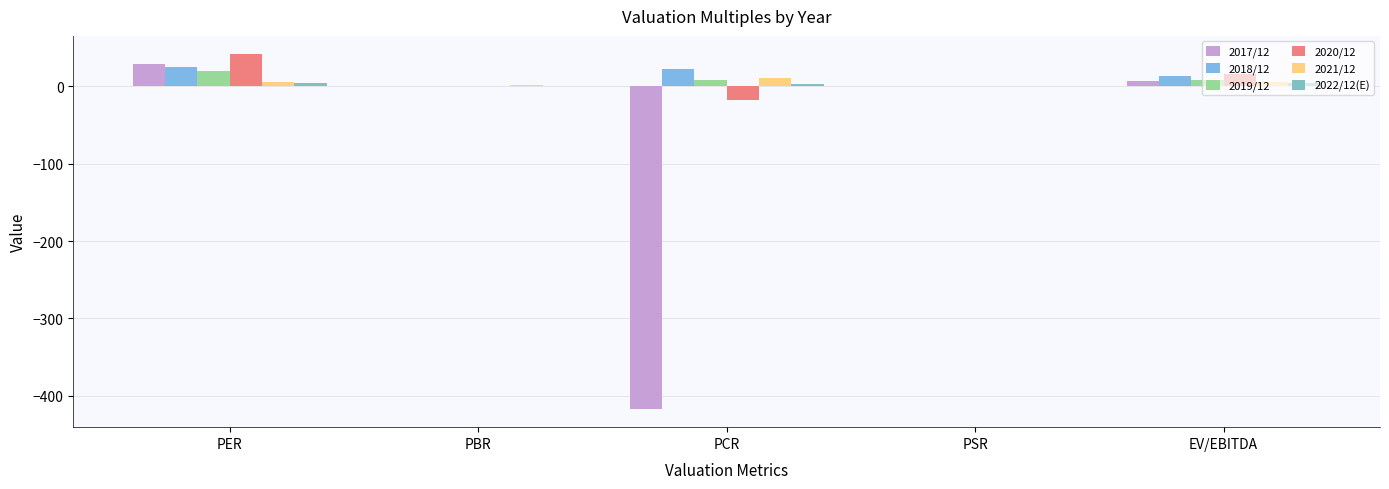

At which category is the sum across all series the highest?

PER